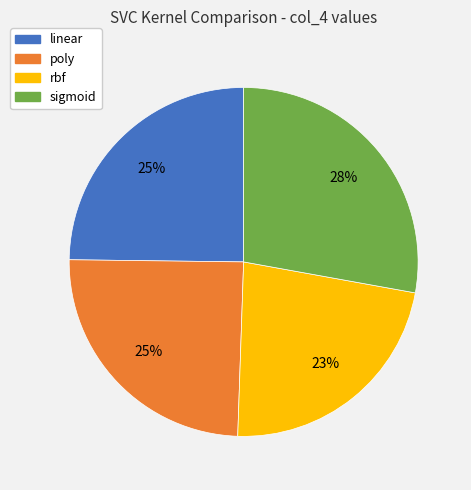

To the nearest percent, what is the difference between the sigmoid and rbf slice percentages?

5%